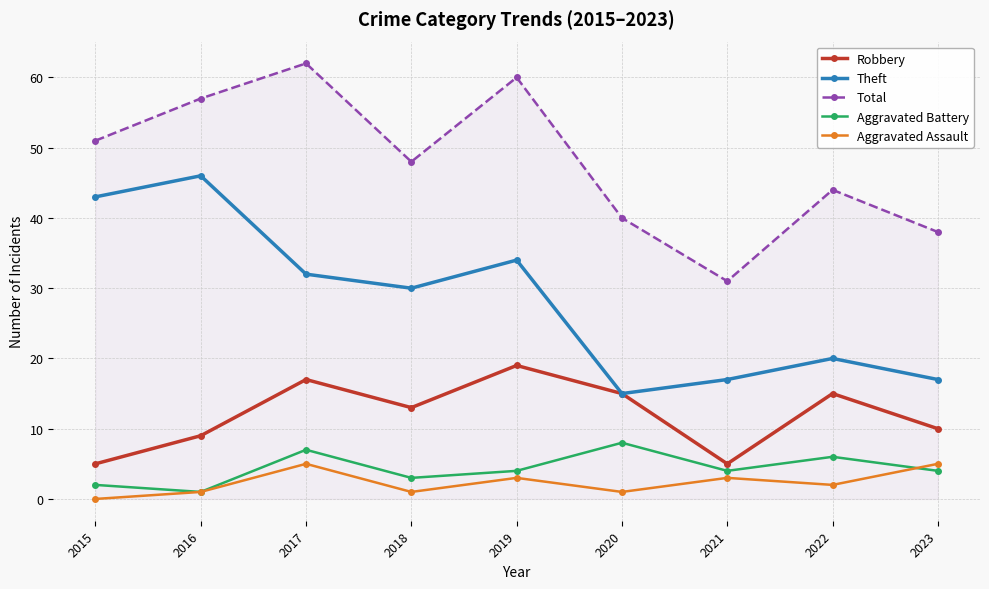

How many data points does each series have?

9